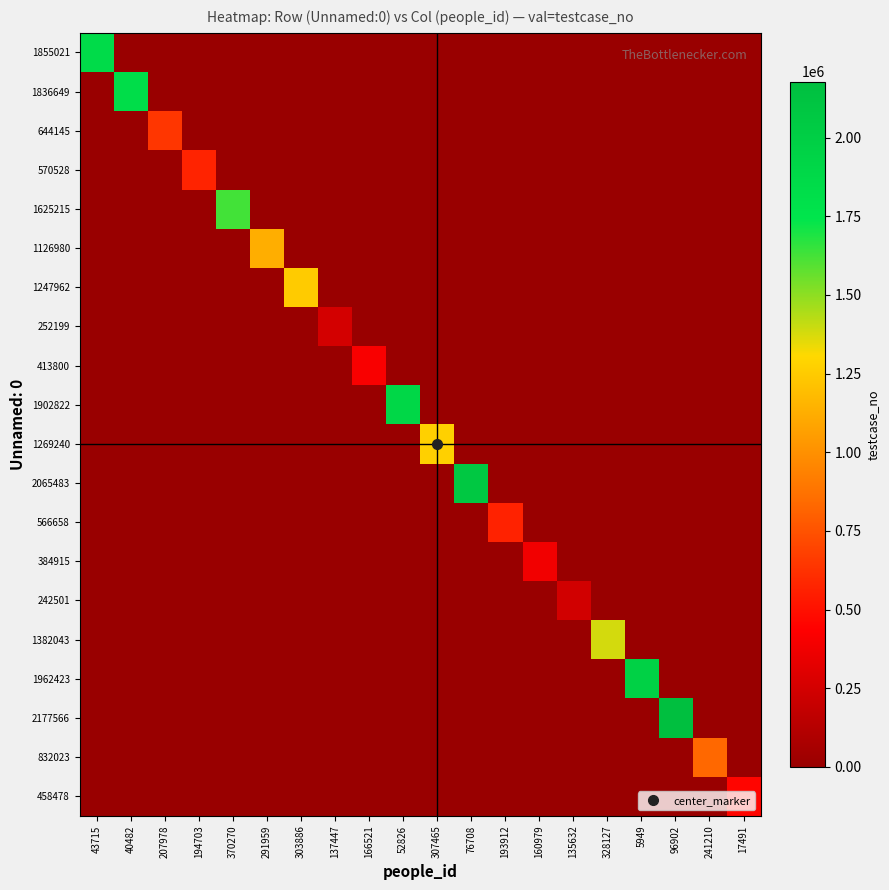

Reading left to right, extract all data points from this chart.

1855021: 43715=1855022	40482=0	207978=0	194703=0	370270=0	291959=0	303886=0	137447=0	166521=0	52826=0	307465=0	76708=0	193912=0	160979=0	135632=0	328127=0	5949=0	96902=0	241210=0	17491=0
1836649: 43715=0	40482=1836650	207978=0	194703=0	370270=0	291959=0	303886=0	137447=0	166521=0	52826=0	307465=0	76708=0	193912=0	160979=0	135632=0	328127=0	5949=0	96902=0	241210=0	17491=0
644145: 43715=0	40482=0	207978=644146	194703=0	370270=0	291959=0	303886=0	137447=0	166521=0	52826=0	307465=0	76708=0	193912=0	160979=0	135632=0	328127=0	5949=0	96902=0	241210=0	17491=0
570528: 43715=0	40482=0	207978=0	194703=570529	370270=0	291959=0	303886=0	137447=0	166521=0	52826=0	307465=0	76708=0	193912=0	160979=0	135632=0	328127=0	5949=0	96902=0	241210=0	17491=0
1625215: 43715=0	40482=0	207978=0	194703=0	370270=1625216	291959=0	303886=0	137447=0	166521=0	52826=0	307465=0	76708=0	193912=0	160979=0	135632=0	328127=0	5949=0	96902=0	241210=0	17491=0
1126980: 43715=0	40482=0	207978=0	194703=0	370270=0	291959=1126981	303886=0	137447=0	166521=0	52826=0	307465=0	76708=0	193912=0	160979=0	135632=0	328127=0	5949=0	96902=0	241210=0	17491=0
1247962: 43715=0	40482=0	207978=0	194703=0	370270=0	291959=0	303886=1247963	137447=0	166521=0	52826=0	307465=0	76708=0	193912=0	160979=0	135632=0	328127=0	5949=0	96902=0	241210=0	17491=0
252199: 43715=0	40482=0	207978=0	194703=0	370270=0	291959=0	303886=0	137447=252200	166521=0	52826=0	307465=0	76708=0	193912=0	160979=0	135632=0	328127=0	5949=0	96902=0	241210=0	17491=0
413800: 43715=0	40482=0	207978=0	194703=0	370270=0	291959=0	303886=0	137447=0	166521=413801	52826=0	307465=0	76708=0	193912=0	160979=0	135632=0	328127=0	5949=0	96902=0	241210=0	17491=0
1902822: 43715=0	40482=0	207978=0	194703=0	370270=0	291959=0	303886=0	137447=0	166521=0	52826=1902823	307465=0	76708=0	193912=0	160979=0	135632=0	328127=0	5949=0	96902=0	241210=0	17491=0
1269240: 43715=0	40482=0	207978=0	194703=0	370270=0	291959=0	303886=0	137447=0	166521=0	52826=0	307465=1269241	76708=0	193912=0	160979=0	135632=0	328127=0	5949=0	96902=0	241210=0	17491=0
2065483: 43715=0	40482=0	207978=0	194703=0	370270=0	291959=0	303886=0	137447=0	166521=0	52826=0	307465=0	76708=2065484	193912=0	160979=0	135632=0	328127=0	5949=0	96902=0	241210=0	17491=0
566658: 43715=0	40482=0	207978=0	194703=0	370270=0	291959=0	303886=0	137447=0	166521=0	52826=0	307465=0	76708=0	193912=566659	160979=0	135632=0	328127=0	5949=0	96902=0	241210=0	17491=0
384915: 43715=0	40482=0	207978=0	194703=0	370270=0	291959=0	303886=0	137447=0	166521=0	52826=0	307465=0	76708=0	193912=0	160979=384916	135632=0	328127=0	5949=0	96902=0	241210=0	17491=0
242501: 43715=0	40482=0	207978=0	194703=0	370270=0	291959=0	303886=0	137447=0	166521=0	52826=0	307465=0	76708=0	193912=0	160979=0	135632=242502	328127=0	5949=0	96902=0	241210=0	17491=0
1382043: 43715=0	40482=0	207978=0	194703=0	370270=0	291959=0	303886=0	137447=0	166521=0	52826=0	307465=0	76708=0	193912=0	160979=0	135632=0	328127=1382044	5949=0	96902=0	241210=0	17491=0
1962423: 43715=0	40482=0	207978=0	194703=0	370270=0	291959=0	303886=0	137447=0	166521=0	52826=0	307465=0	76708=0	193912=0	160979=0	135632=0	328127=0	5949=1962424	96902=0	241210=0	17491=0
2177566: 43715=0	40482=0	207978=0	194703=0	370270=0	291959=0	303886=0	137447=0	166521=0	52826=0	307465=0	76708=0	193912=0	160979=0	135632=0	328127=0	5949=0	96902=2177567	241210=0	17491=0
832023: 43715=0	40482=0	207978=0	194703=0	370270=0	291959=0	303886=0	137447=0	166521=0	52826=0	307465=0	76708=0	193912=0	160979=0	135632=0	328127=0	5949=0	96902=0	241210=832024	17491=0
458478: 43715=0	40482=0	207978=0	194703=0	370270=0	291959=0	303886=0	137447=0	166521=0	52826=0	307465=0	76708=0	193912=0	160979=0	135632=0	328127=0	5949=0	96902=0	241210=0	17491=458479